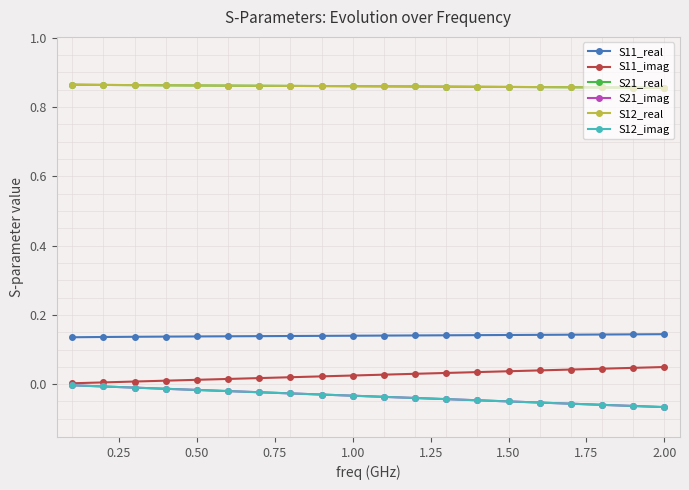

At how many categories does at least one series exceed 0?

20